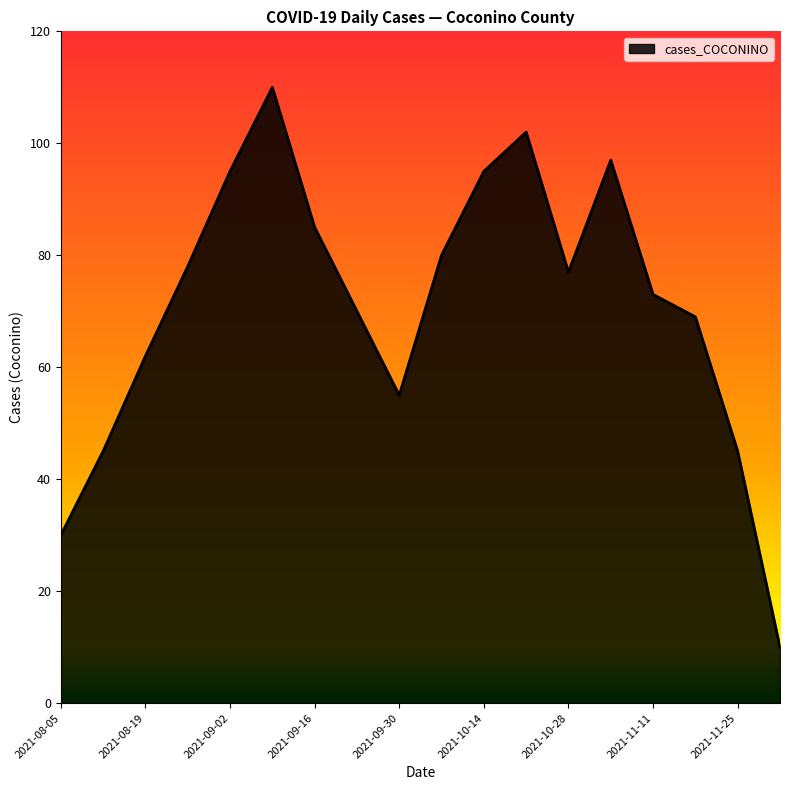

What is the minimum value shown in the chart?

10